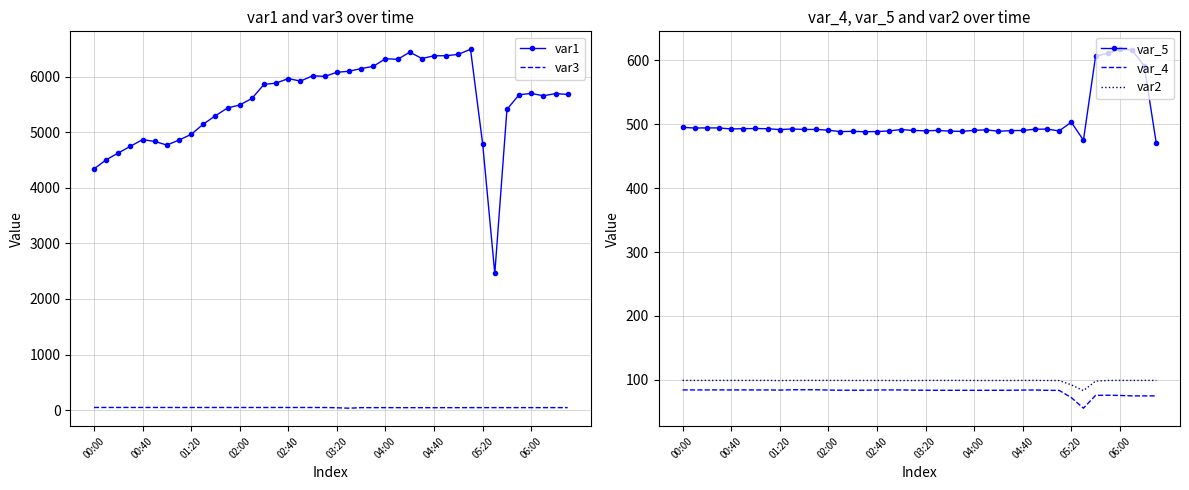

How many distinct data groups are displayed?

5